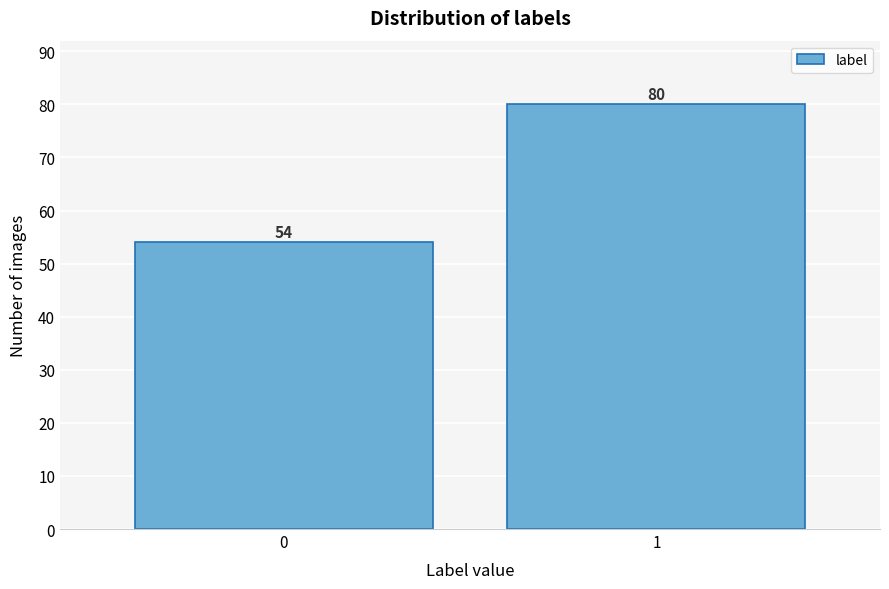

Reading left to right, transcribe all the data shown in this chart.

0=54	1=80